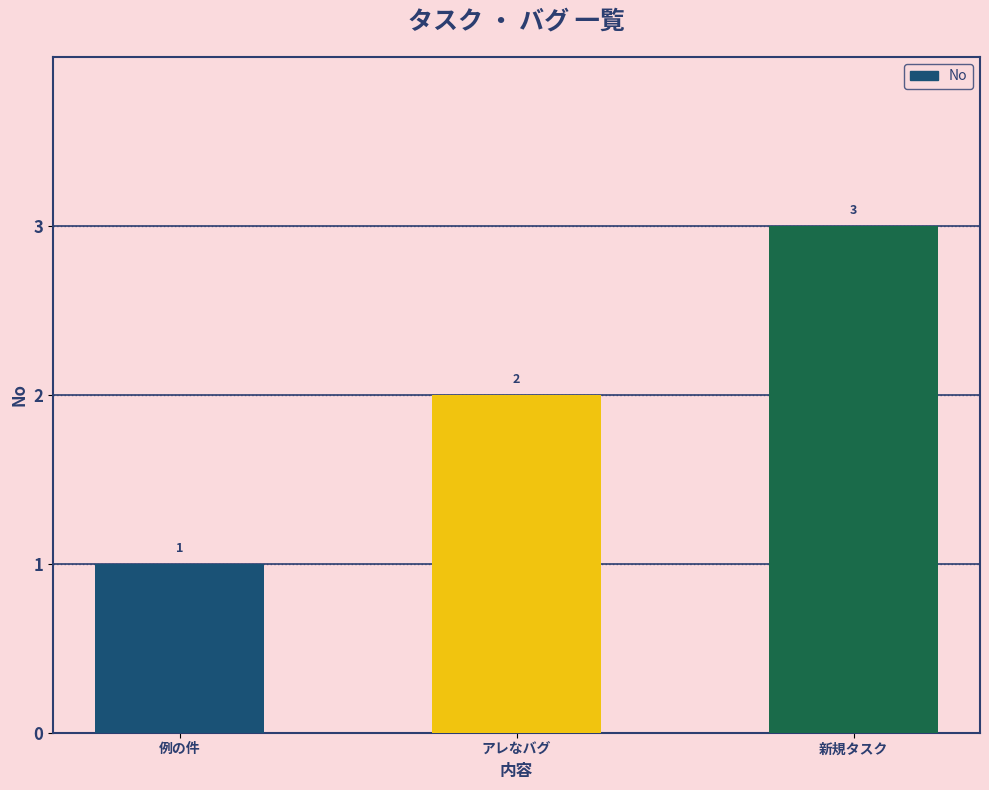

What is the sum of all values?

6